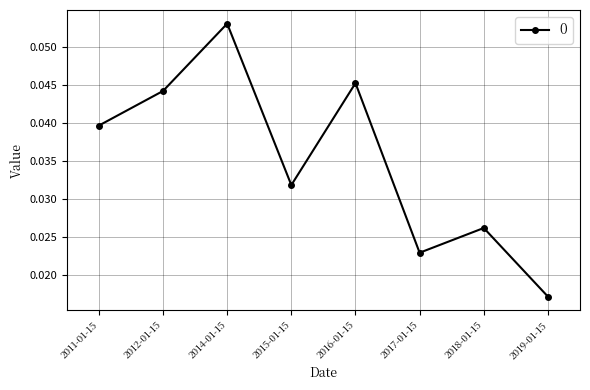

What position from the left is 2019-01-15?

8